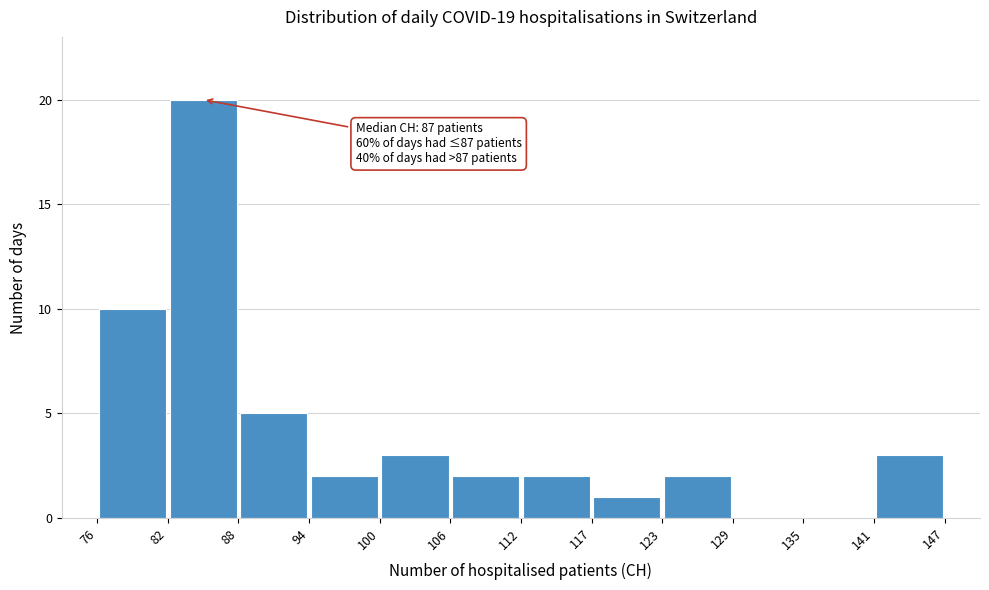

Which range on the x-axis has the tallest bar?

82 to 88